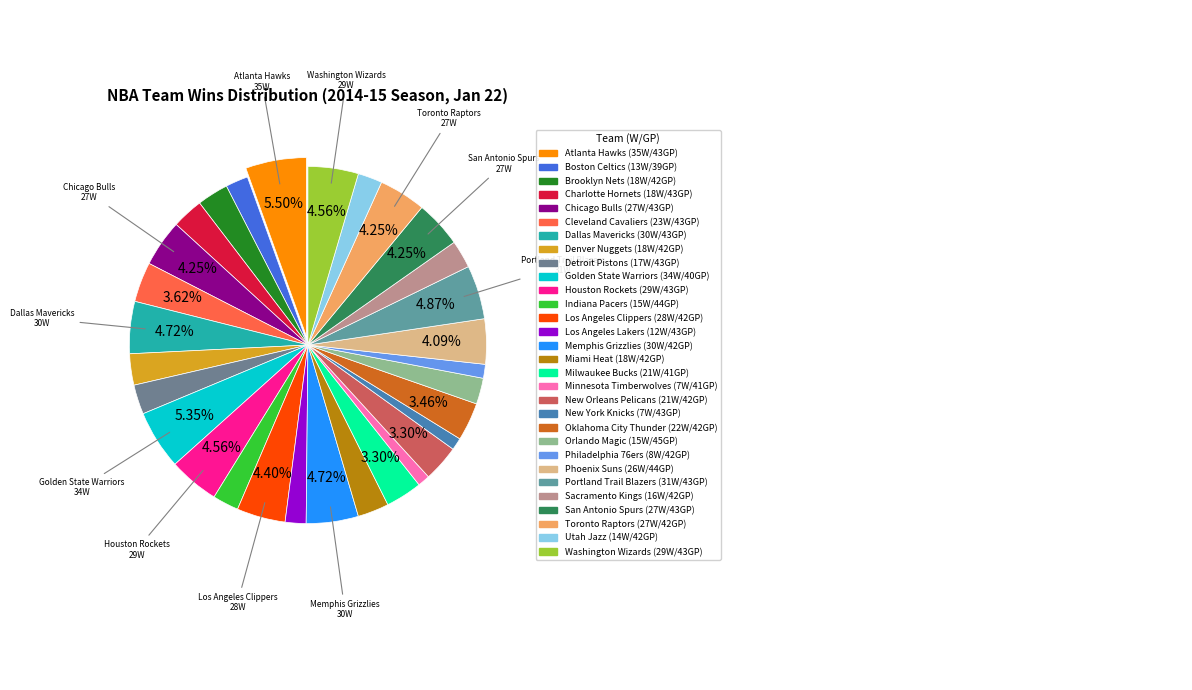

Which has a higher value, Chicago Bulls or Miami Heat?

Chicago Bulls